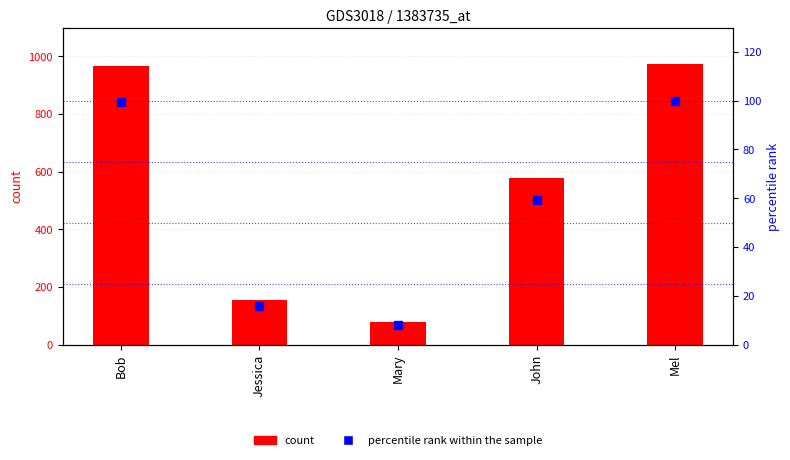

Is the value of count at Mary greater than the value of percentile rank within the sample at Jessica?

Yes